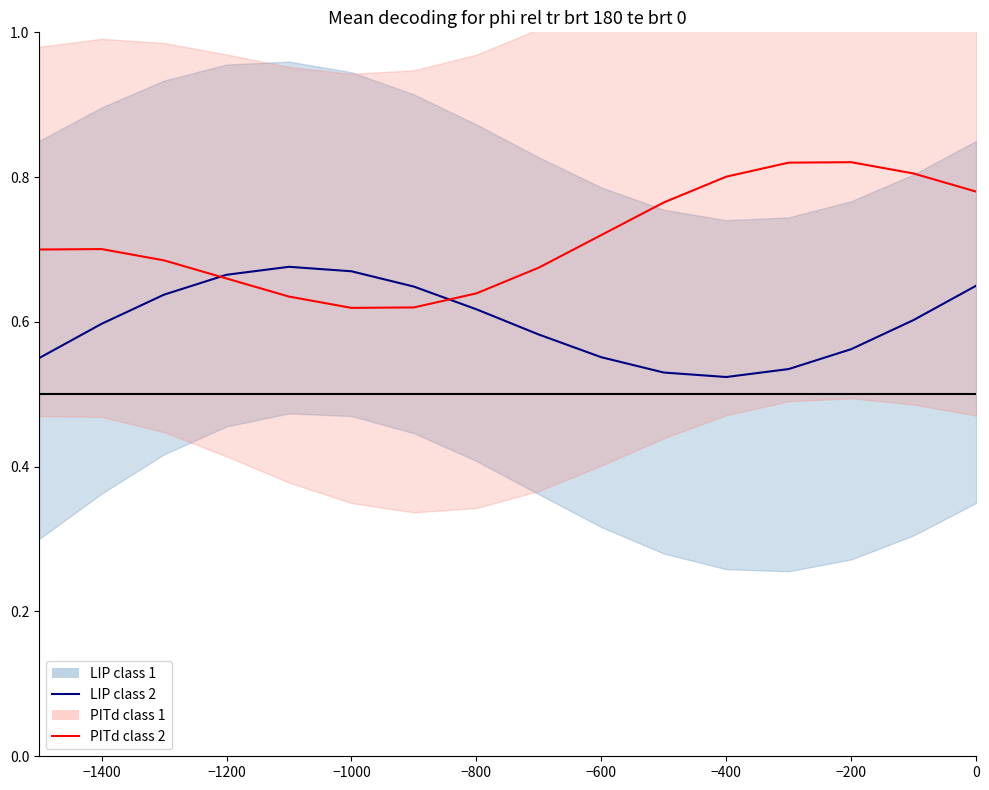

In LIP class 2, how many points are lower than both neighbors (excluding endpoints)?

1